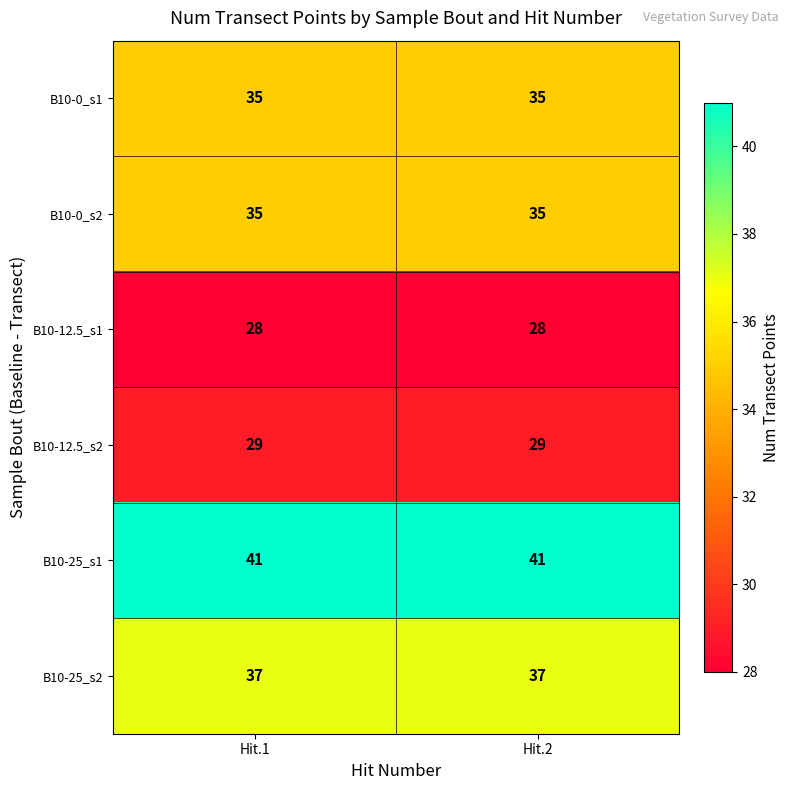

The B10-25_s1 series shows 41 at Hit.1. True or false?

True